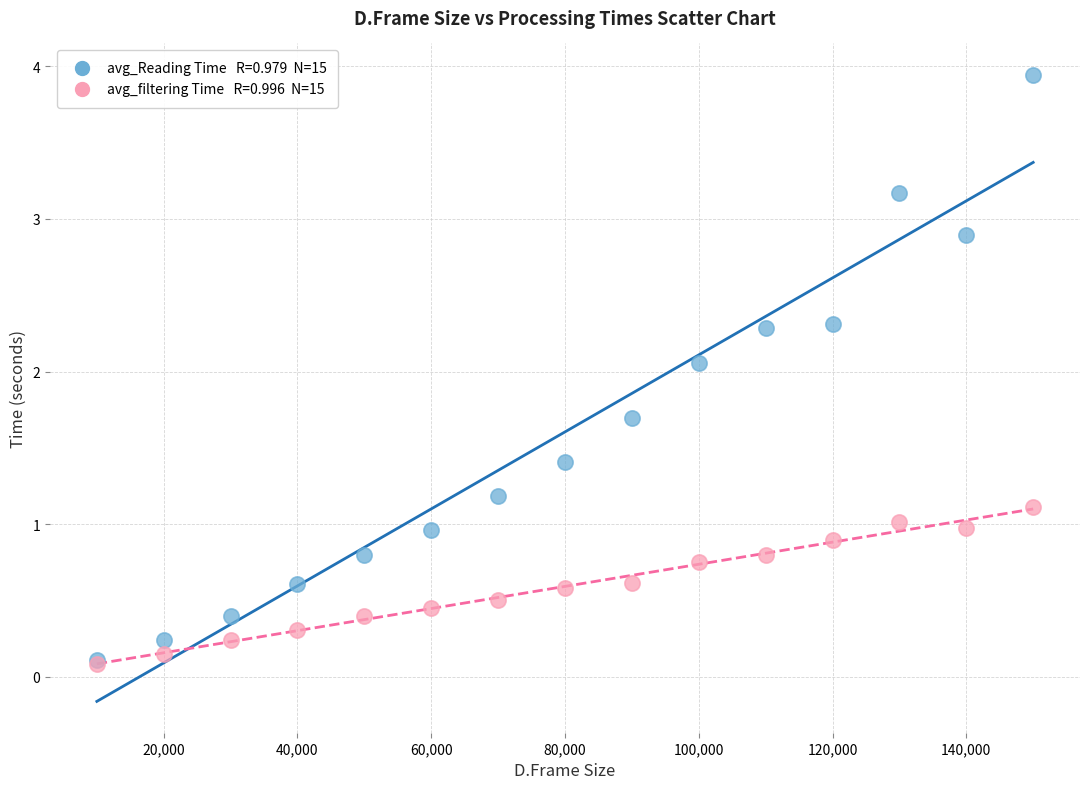

Across all series, what Y value is closest to 2?

2.1